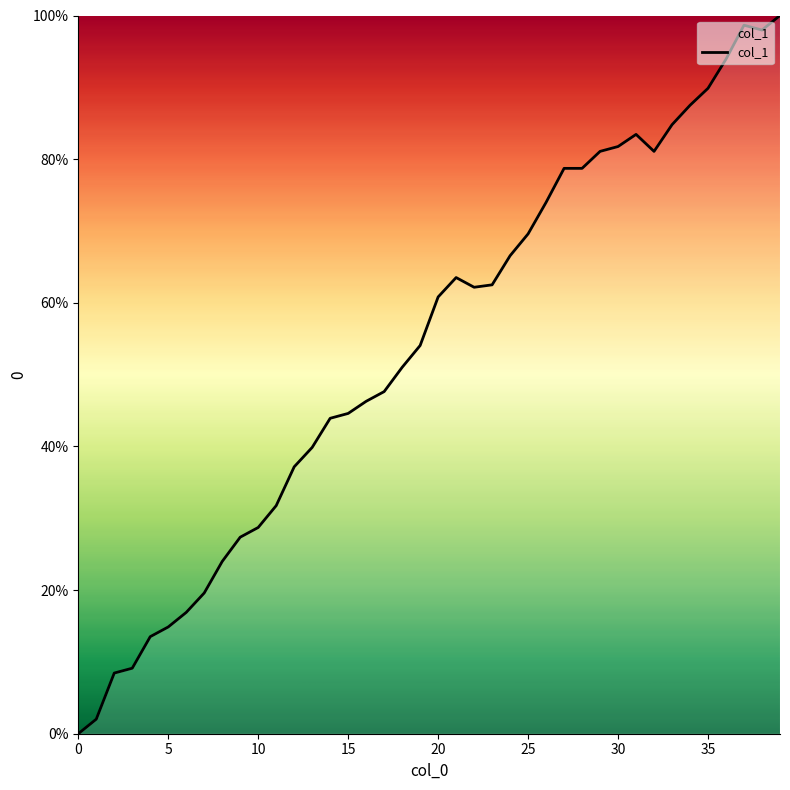

What is the maximum value shown in the chart?

100.0